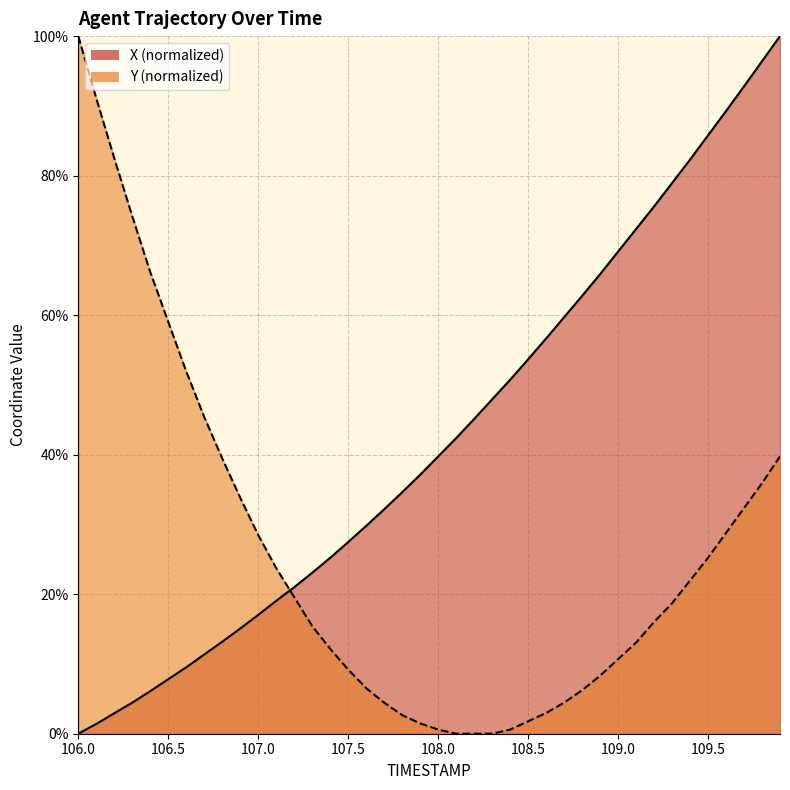

What are all the series names shown in the legend?

X, Y